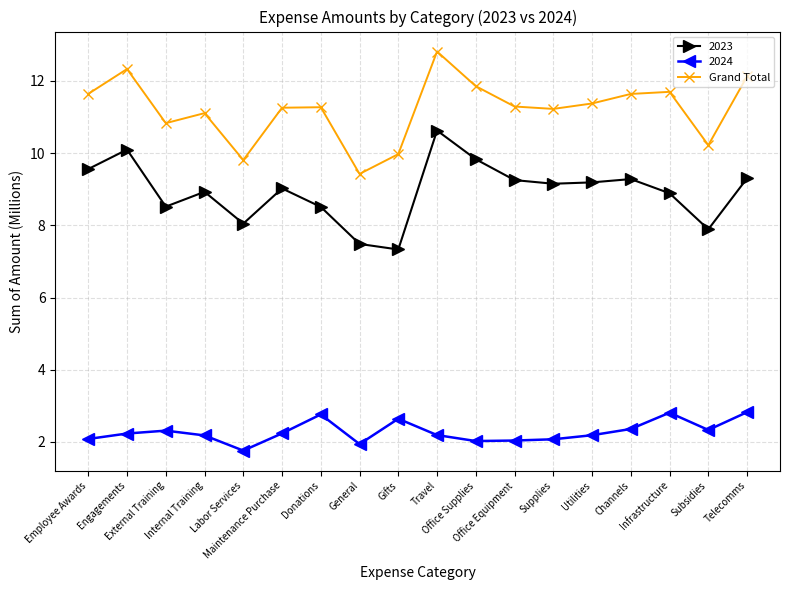

True or false: 2023 has more than 2 interior local peaks.

True